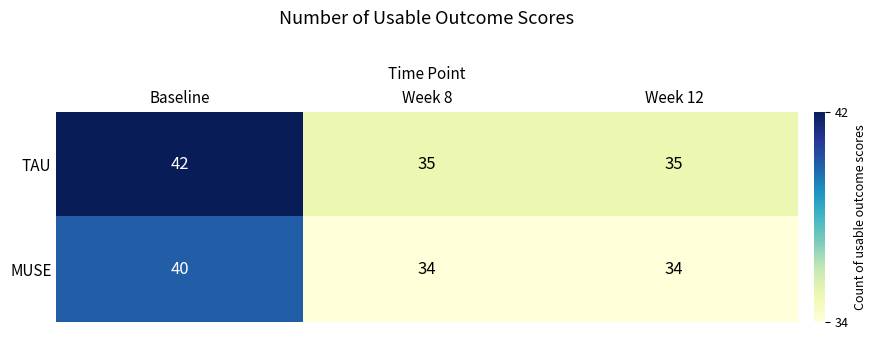

The value of MUSE at Week 12 is 53. True or false?

False